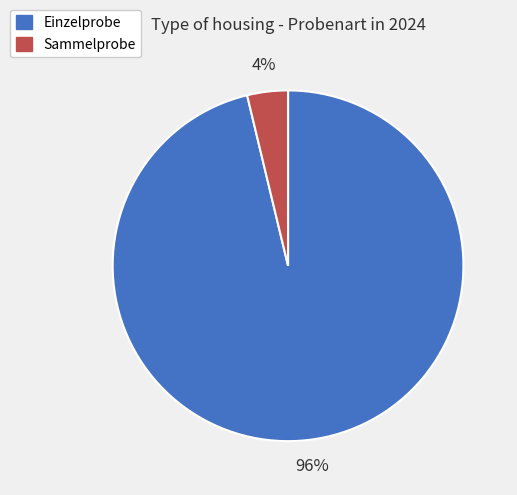

Which category has the smallest portion of the pie?

Sammelprobe